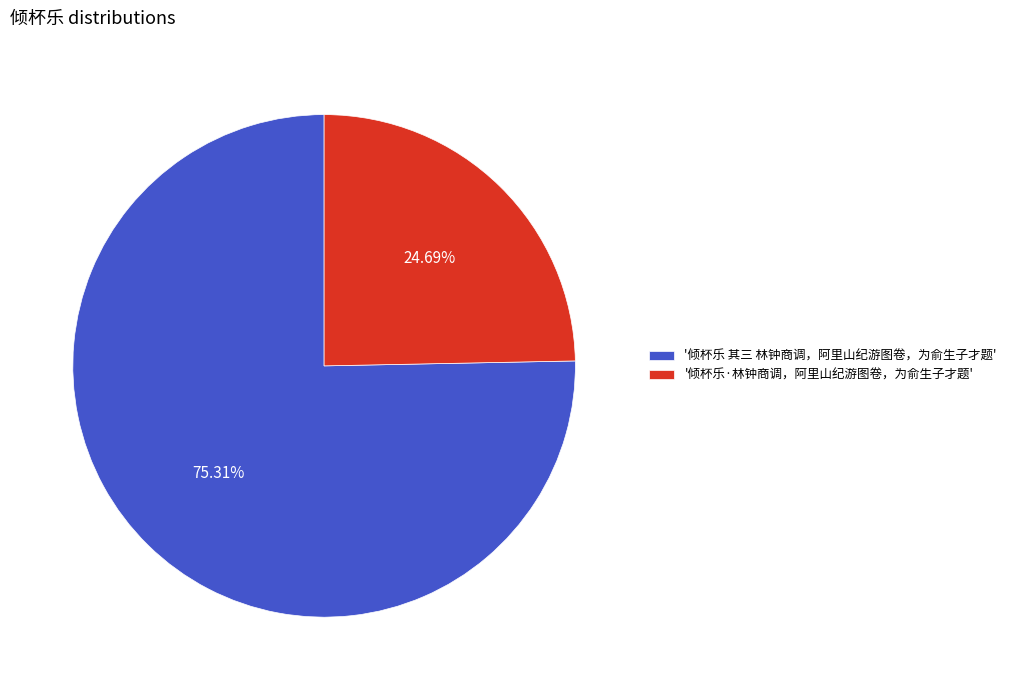

Is there any slice that represents more than half of the pie?

Yes